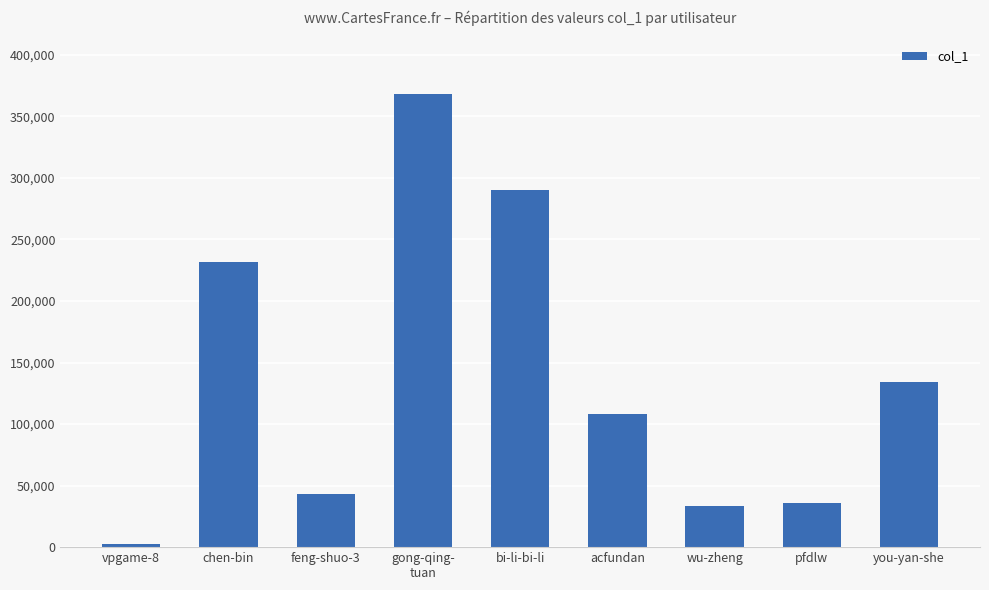

Which category has the highest value across all series?

gong-qing-
tuan